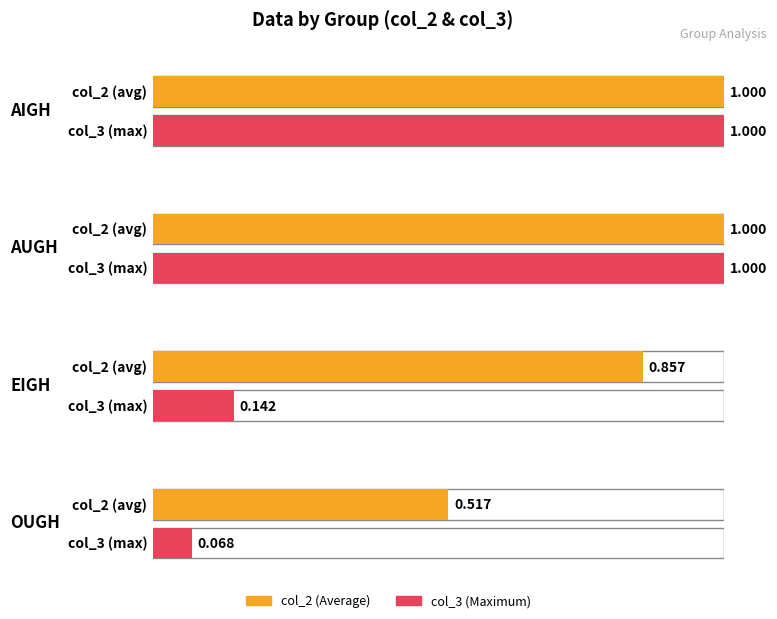

True or false: col_3 has a value of 1.0 at 1.

True